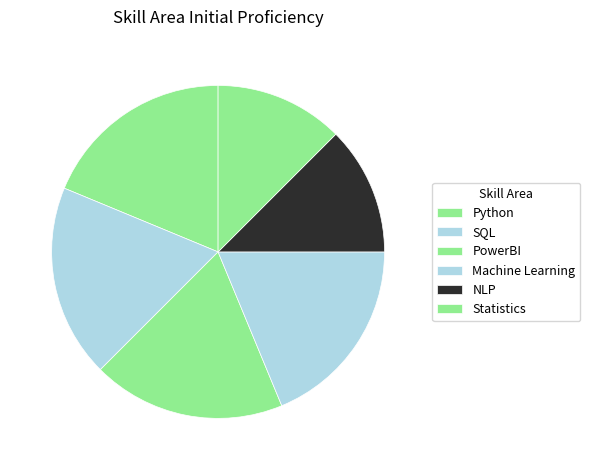

The Statistics slice represents 12% of the pie. True or false?

True